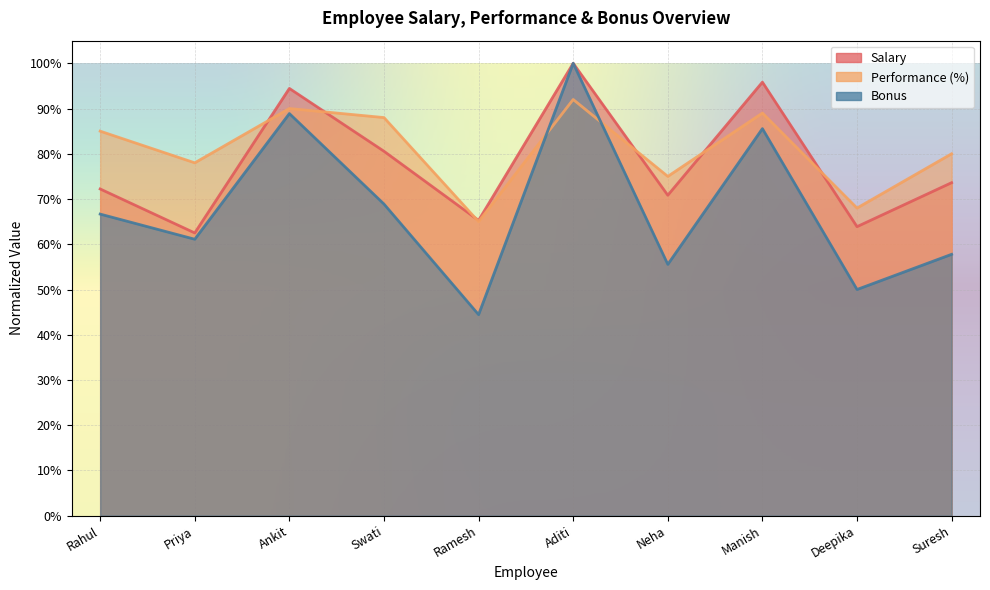

Is it true that Salary equals 0.6 at Deepika?

True